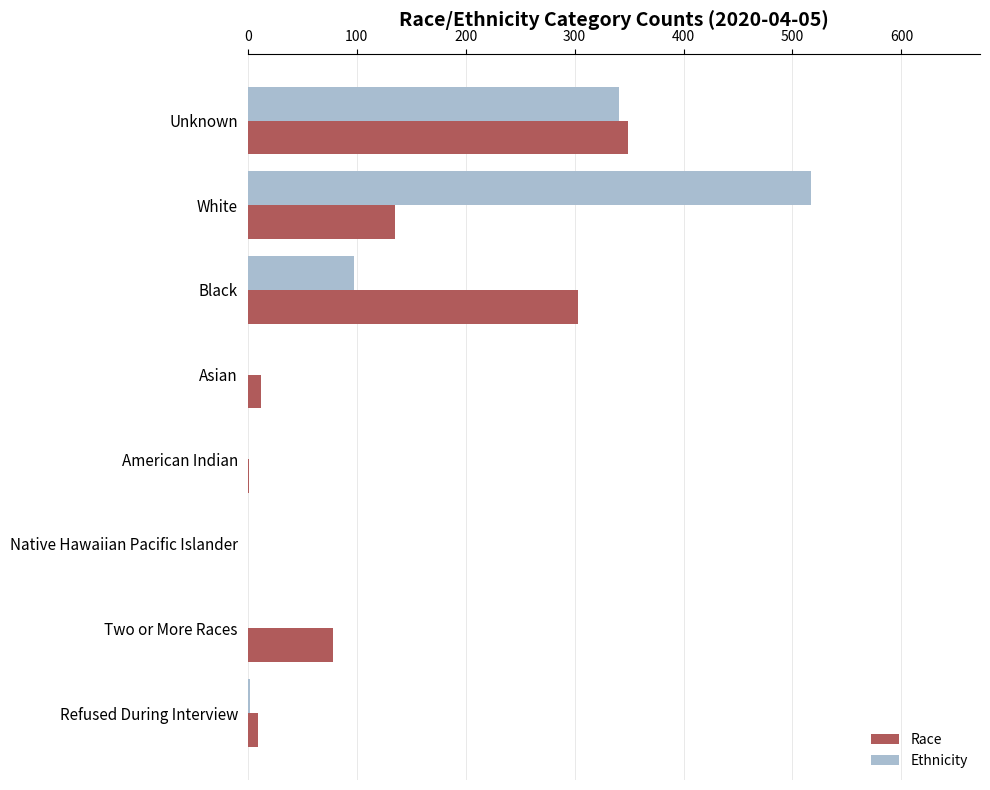

At which category is the sum across all series the highest?

Unknown